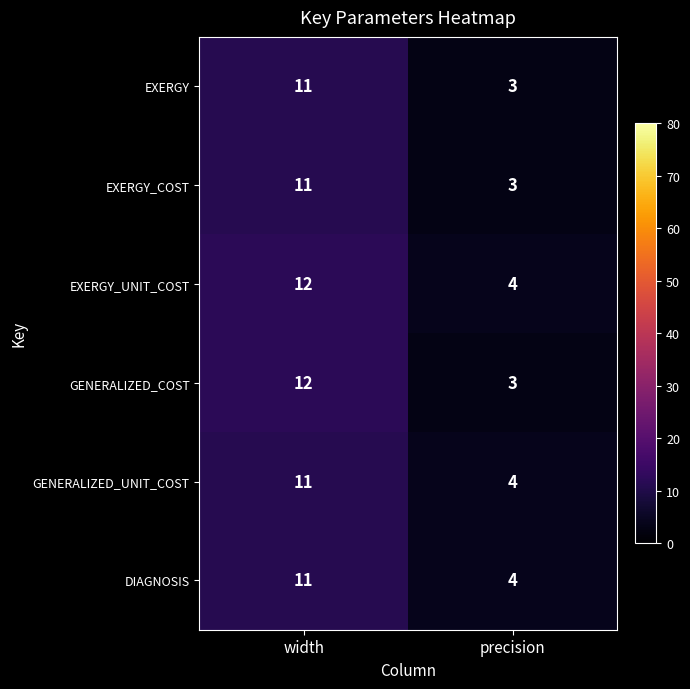

Rank the categories by GENERALIZED_COST value from highest to lowest.

width, precision